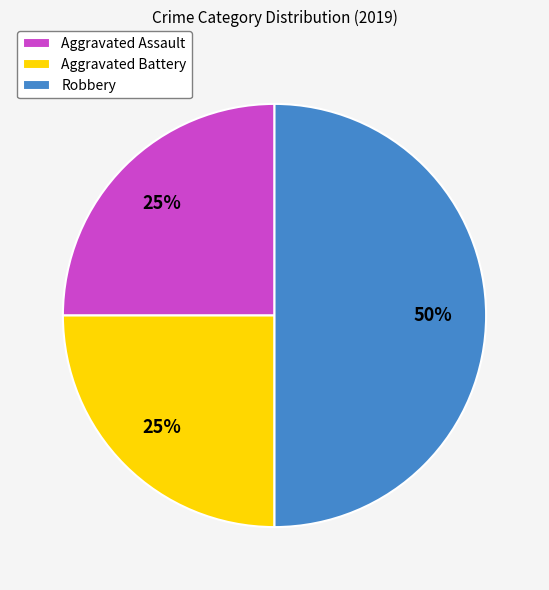

The Aggravated Battery slice represents 20% of the pie. True or false?

False